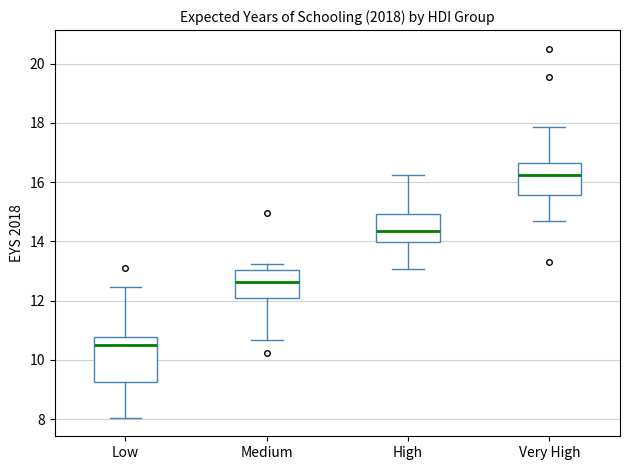

Reading left to right, read every box against the y-axis: the position of its median line, the range the box covers, and the ends of its whiskers. The values are not printed on the chart, so give them approximately, as read against the axis.

Low: median 10.4, box 9.2 to 10.8, whiskers 8.0 to 12.4
Medium: median 12.6, box 12.0 to 13.0, whiskers 10.6 to 13.2
High: median 14.4, box 14.0 to 15.0, whiskers 13.0 to 16.2
Very High: median 16.2, box 15.6 to 16.6, whiskers 14.6 to 17.8